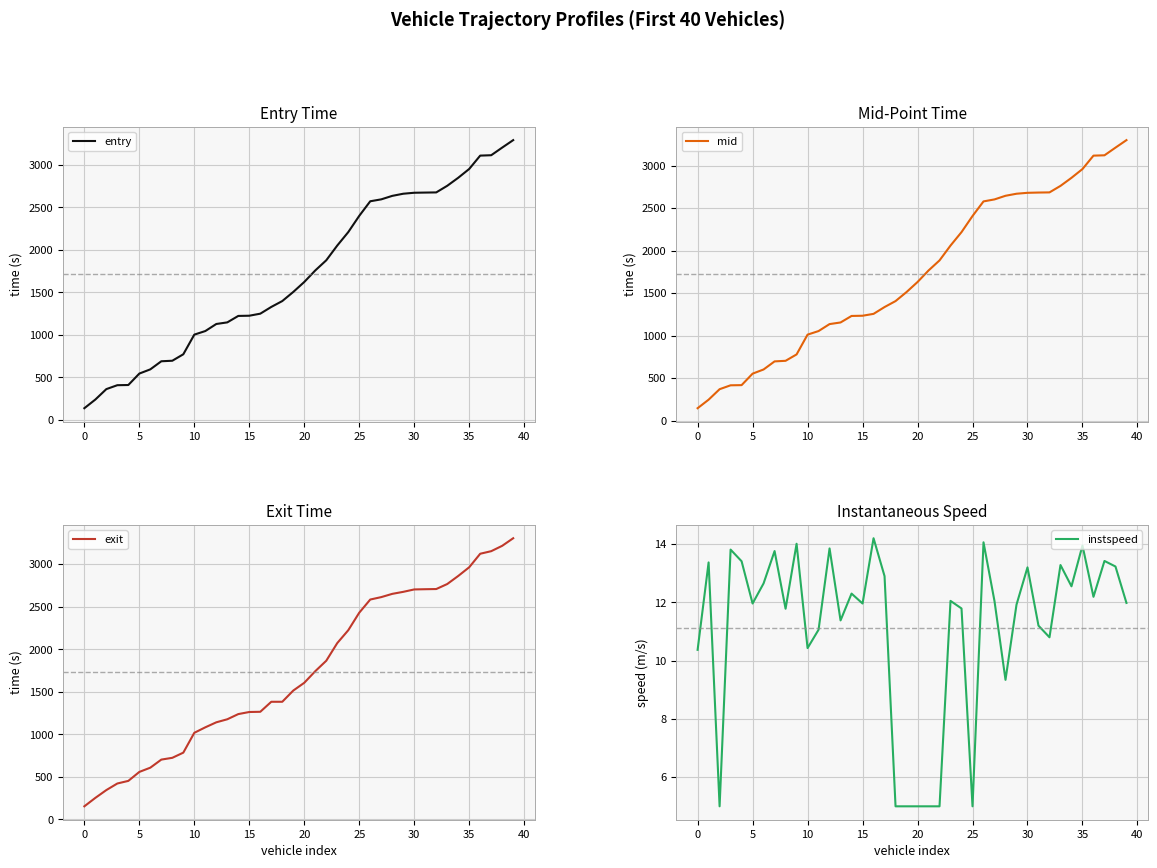

What are all the series names shown in the legend?

entry, mid, exit, instspeed